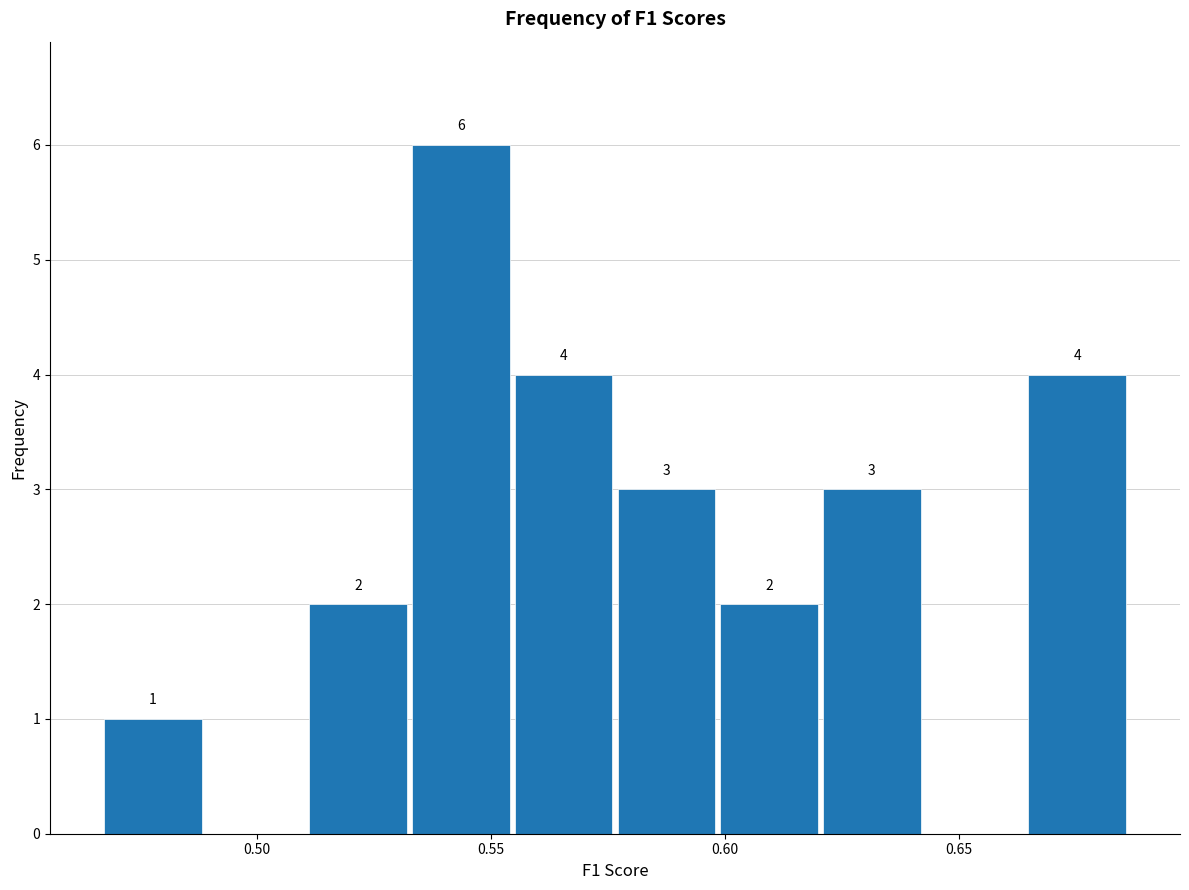

Which range on the x-axis has the tallest bar?

0.535 to 0.555